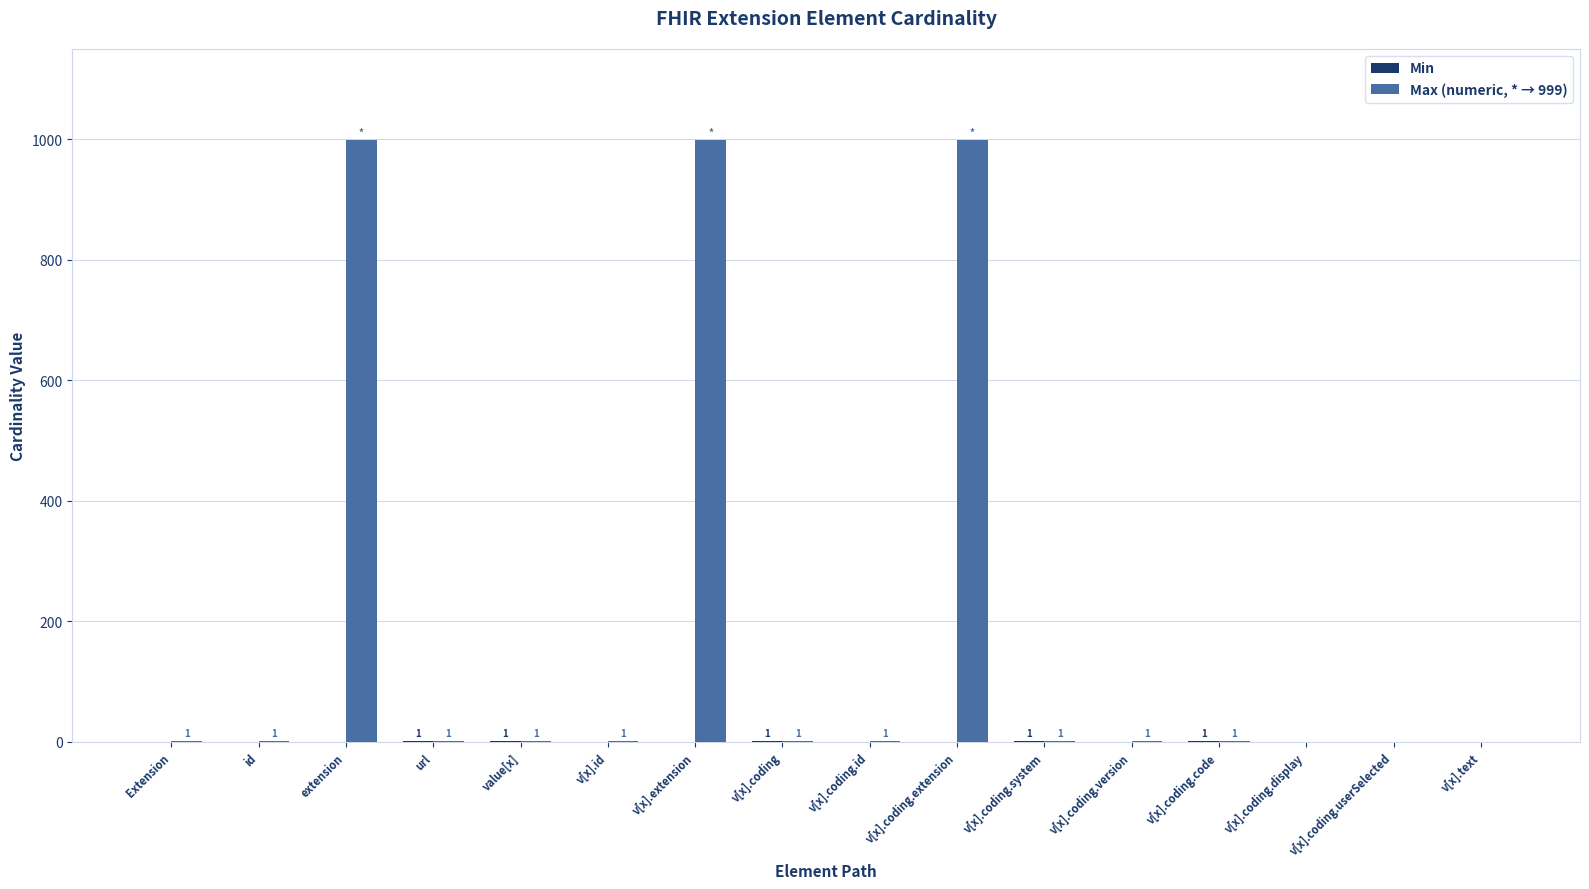

Which series has the largest total across all categories?

Max (numeric, * → 999)